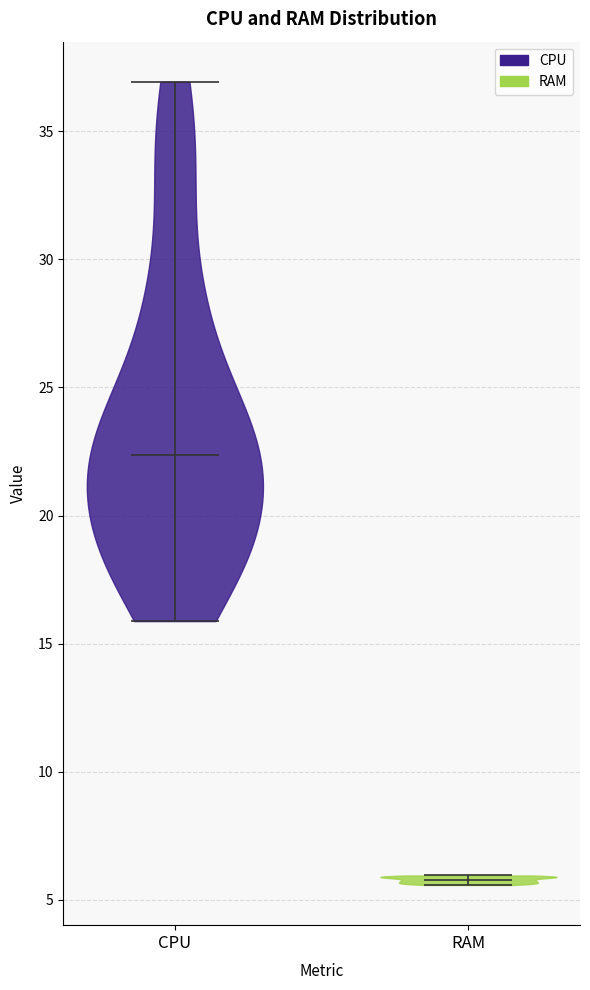

Where does the median line of the violin for RAM sit on the y-axis? The values are not printed on the chart, so give them approximately, as read against the axis.

6.0